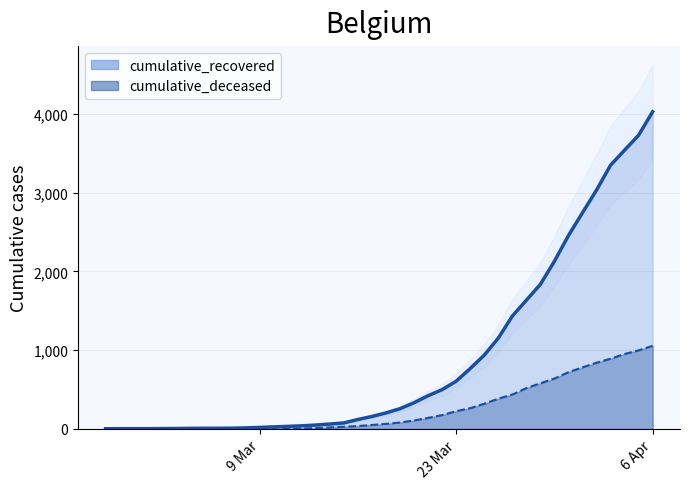

What is the sum of all cumulative_deceased_line values?

10349